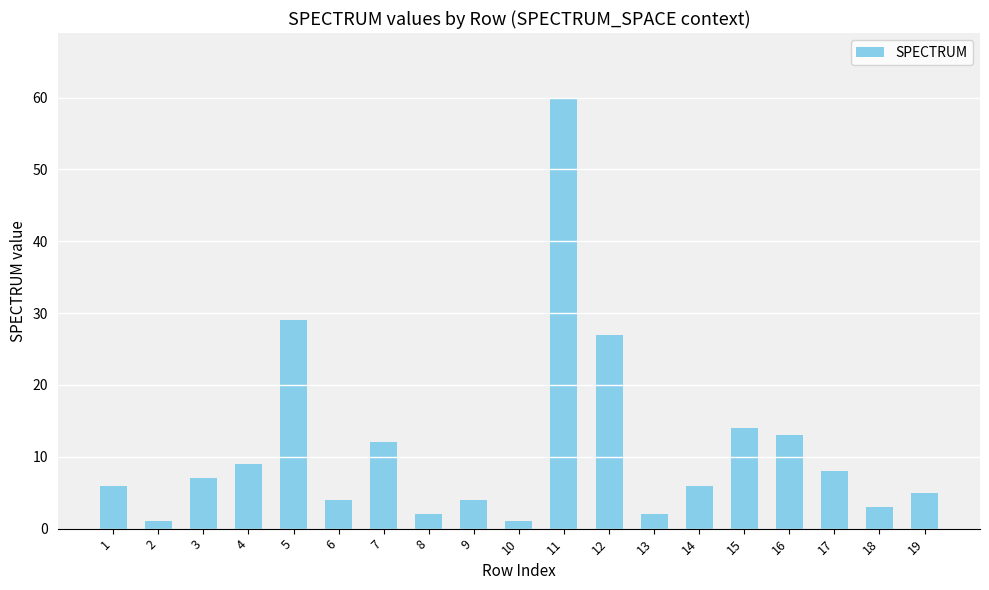

Does the chart contain any negative values?

No